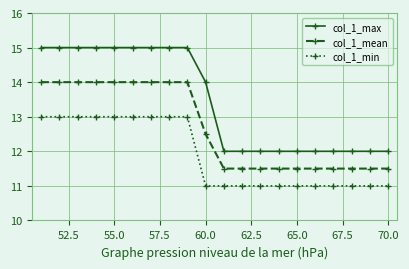

What is the sum of all col_1_max values?

269.0